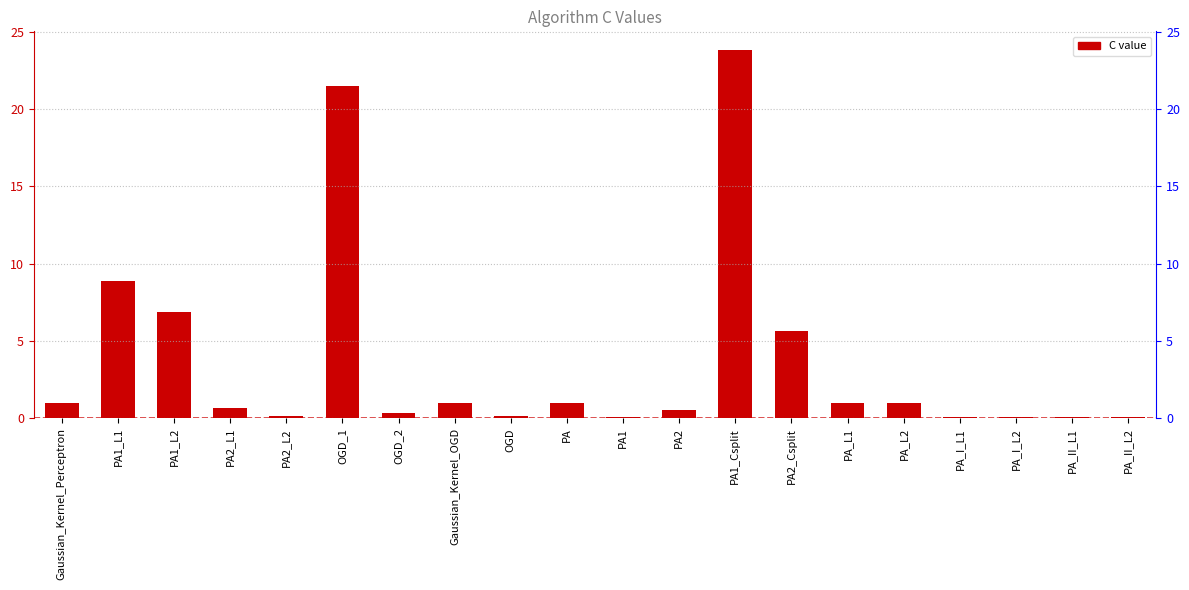

Are the bars grouped side by side (vs. stacked)?

No